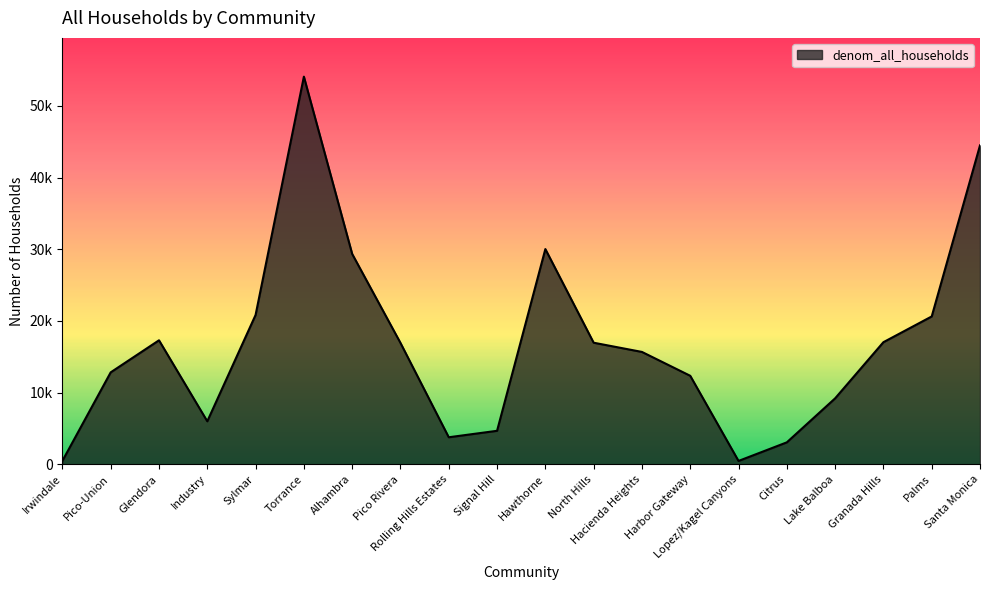

Which has a higher value, Industry or Lake Balboa?

Lake Balboa